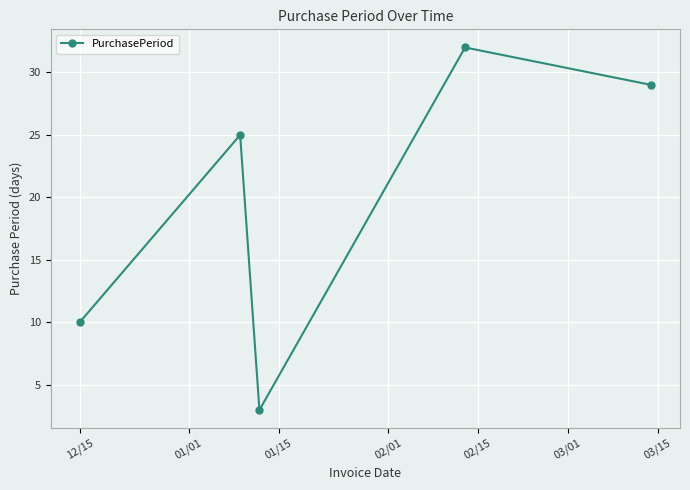

How many data points are less than 25?

2